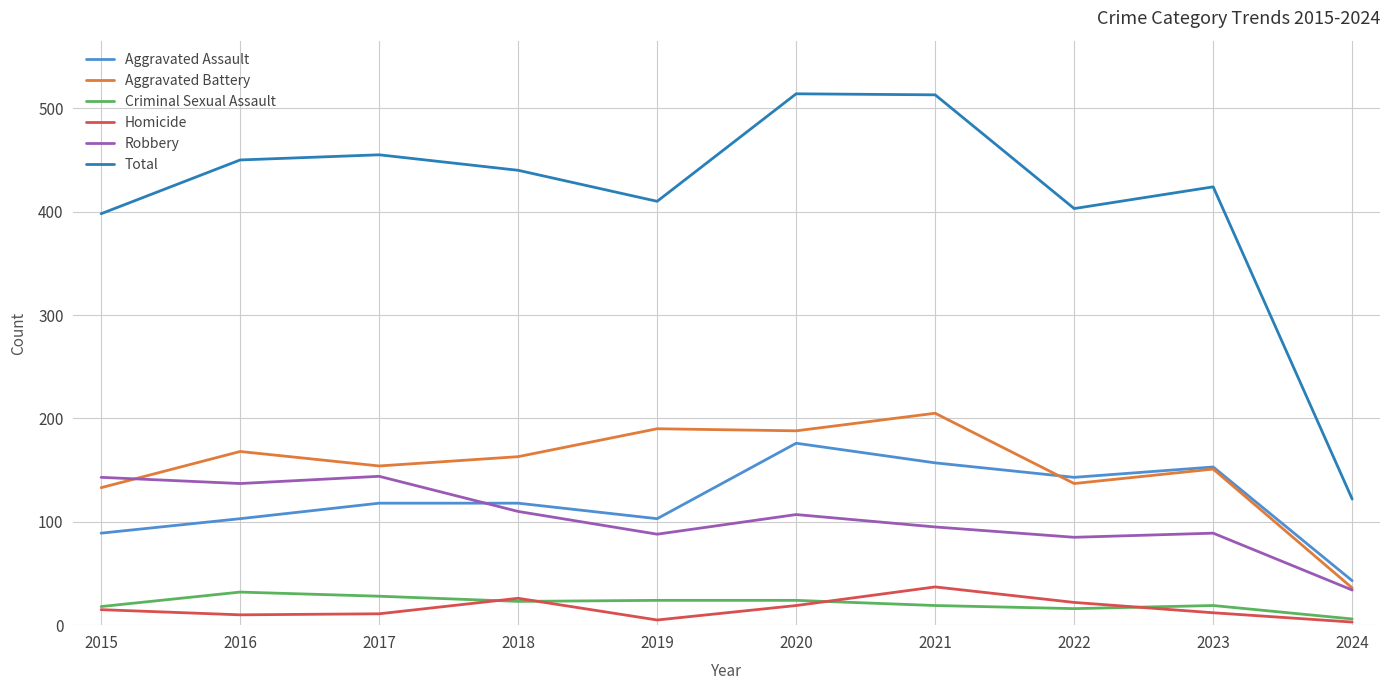

What is the difference between the maximum and minimum values in the Robbery series?

110